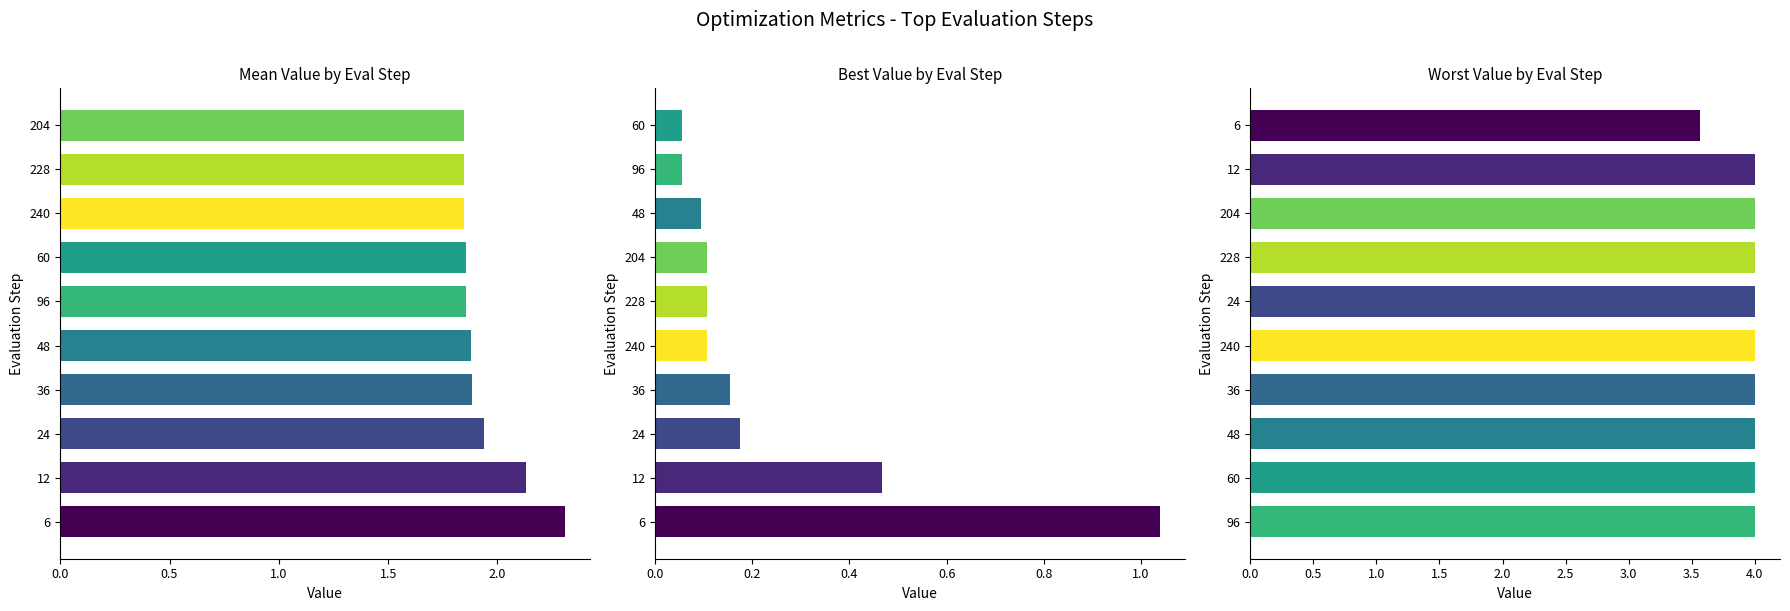

What position from the right is 6?

4